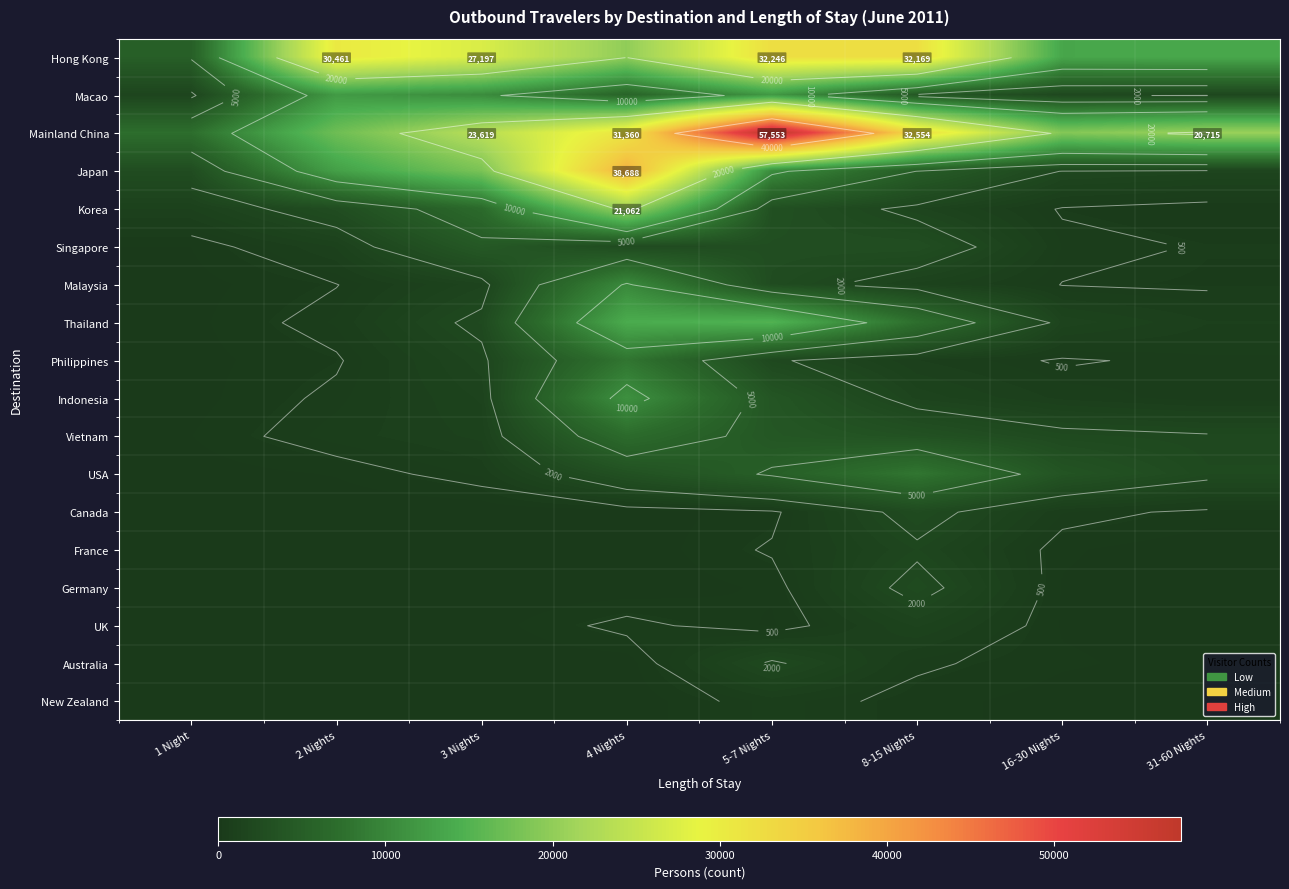

List the series in order of their peak value, lowest first.

New Zealand, UK, France, Australia, Germany, Canada, Singapore, Vietnam, Philippines, USA, Malaysia, Indonesia, Macao, Thailand, Korea, Hong Kong, Japan, Mainland China